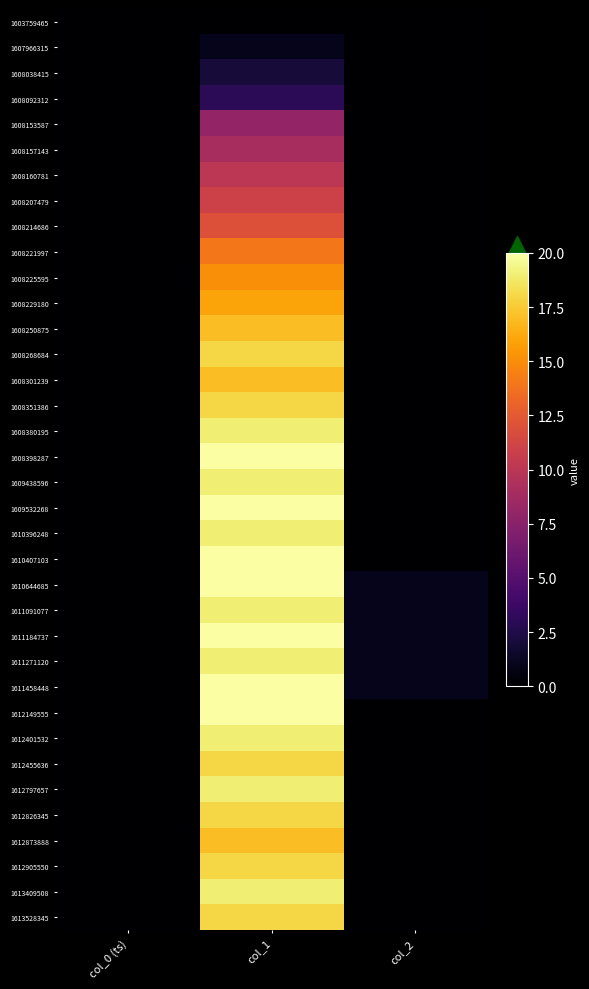

At how many categories does at least one series exceed 13?

1